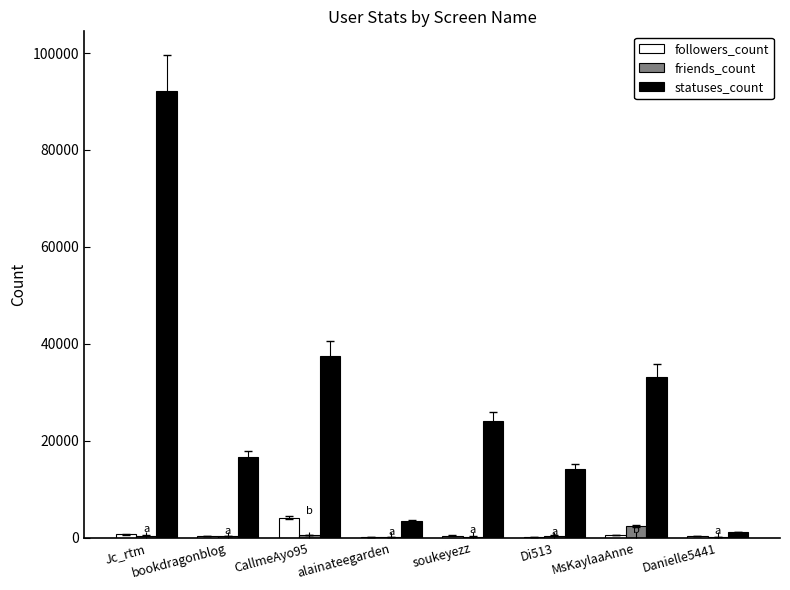

Which series has the largest total across all categories?

statuses_count